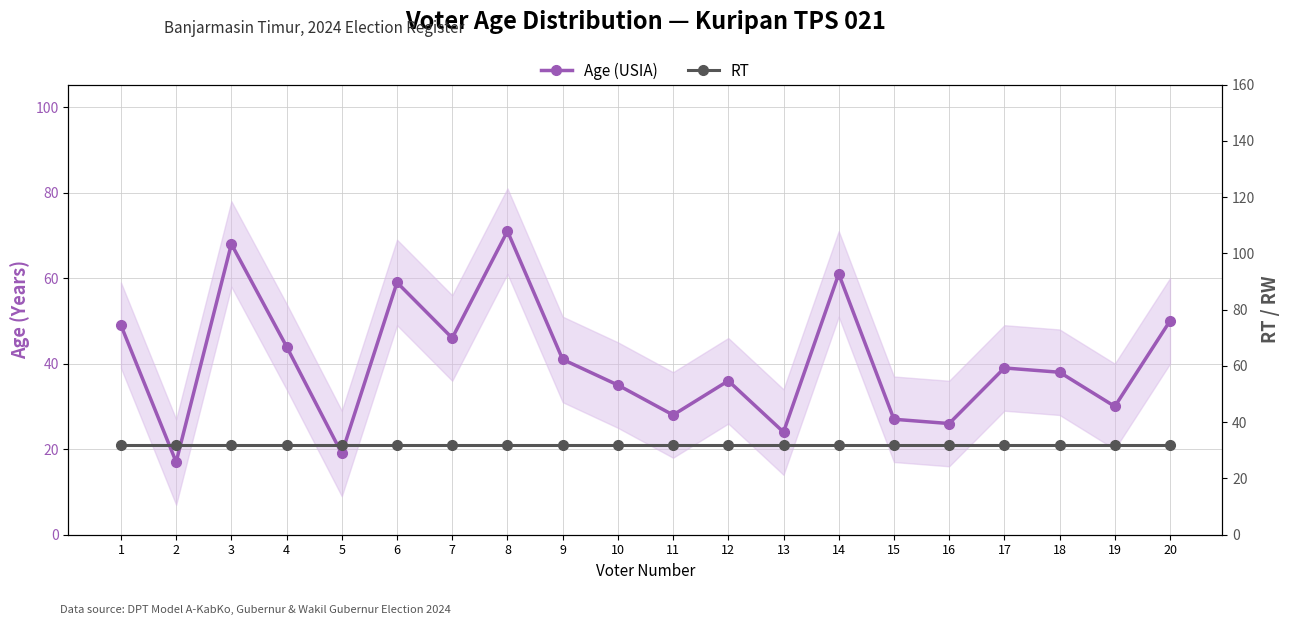

Where do RT and Age (USIA) first cross each other?

1 and 2